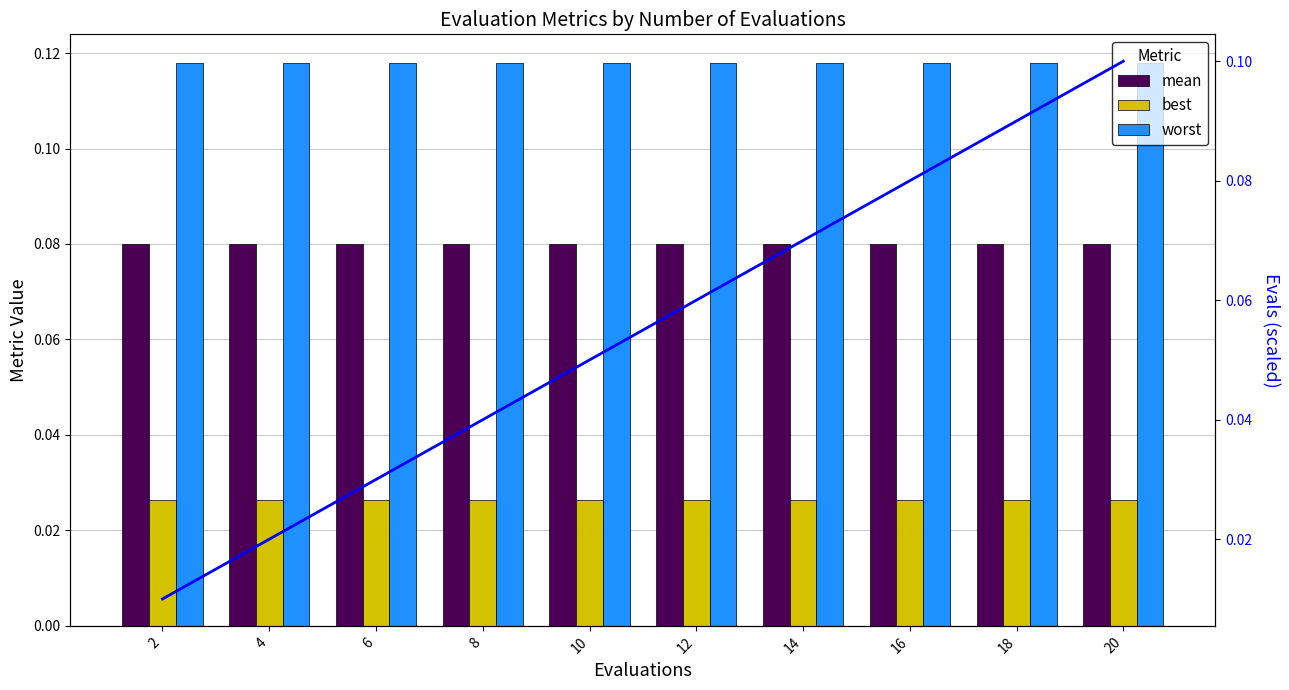

At which category does the chart reach its peak across all series?

2